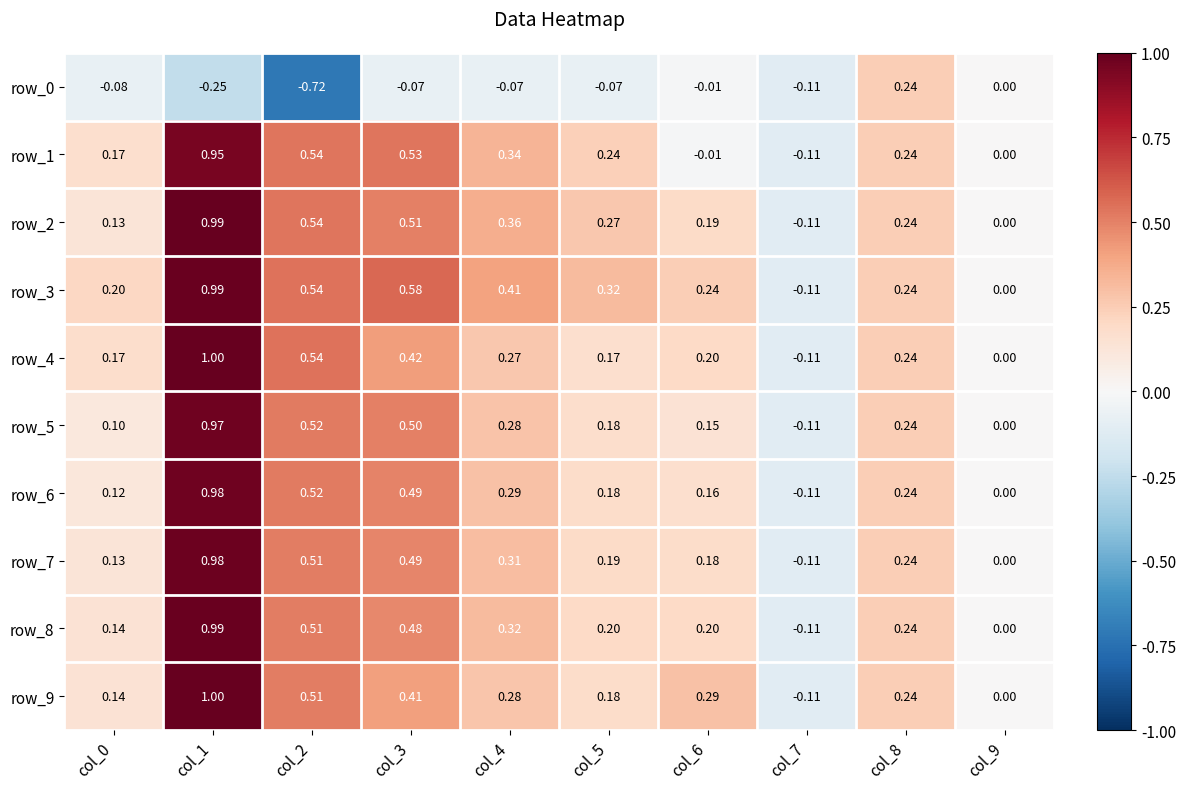

Is the value of row_3 at col_5 greater than the value of row_6 at col_3?

No